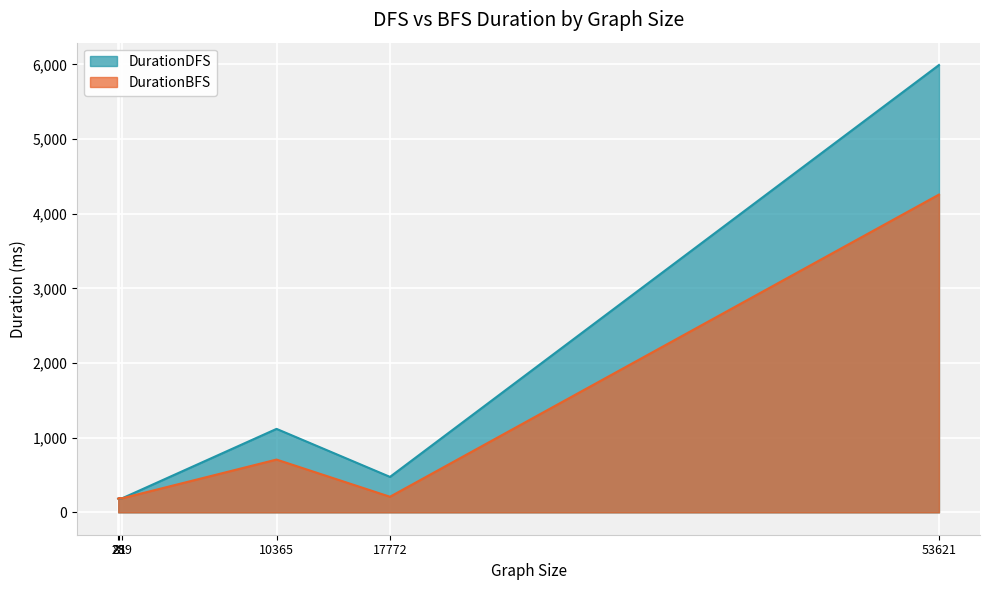

Which has a higher value, 25 or 81?

81